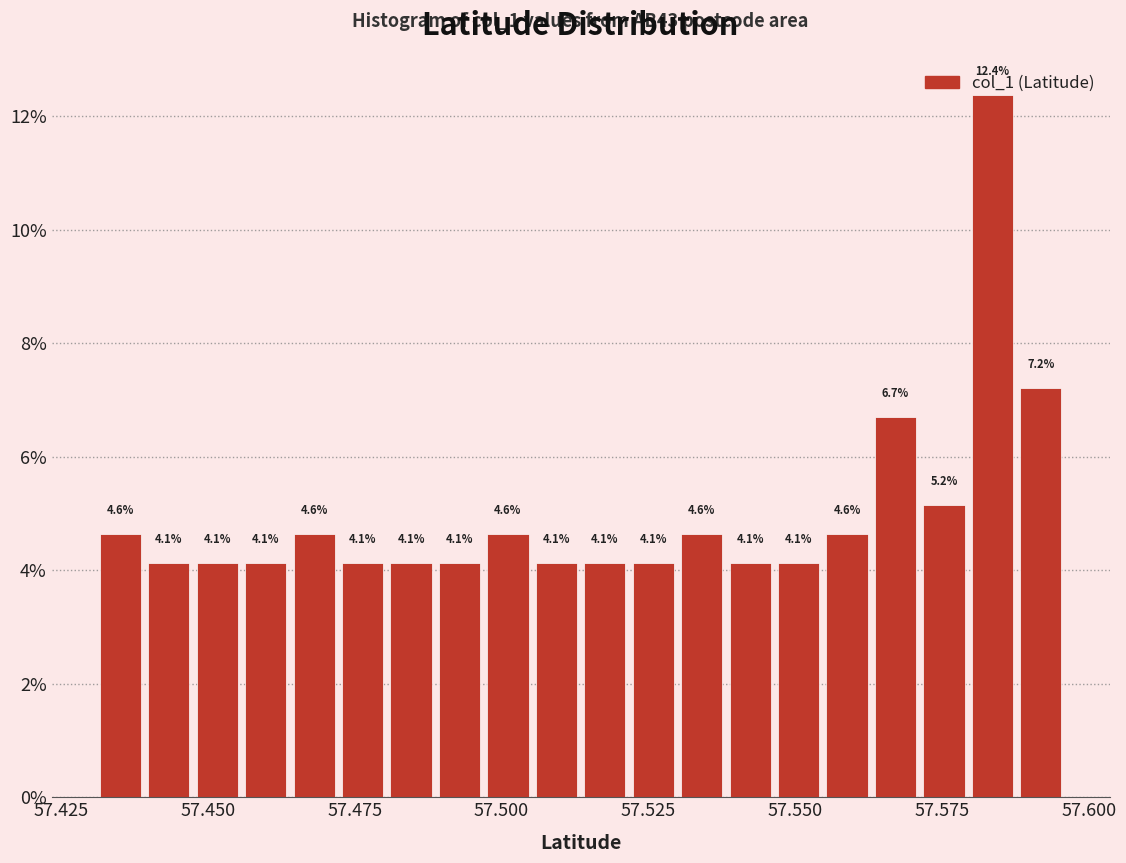

Read against the x-axis, roughly where is the centre of the tallest bar?

57.585